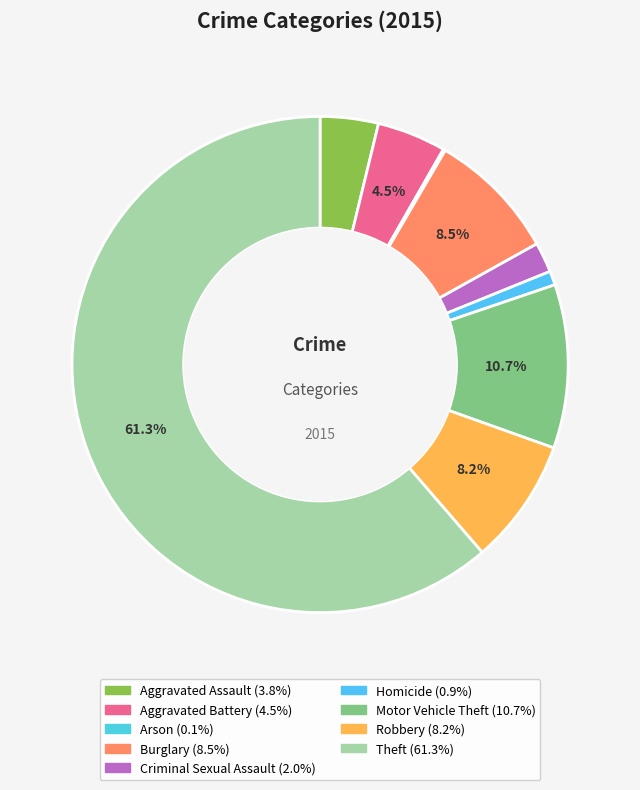

How much of the chart is everything except Burglary?

91.5%